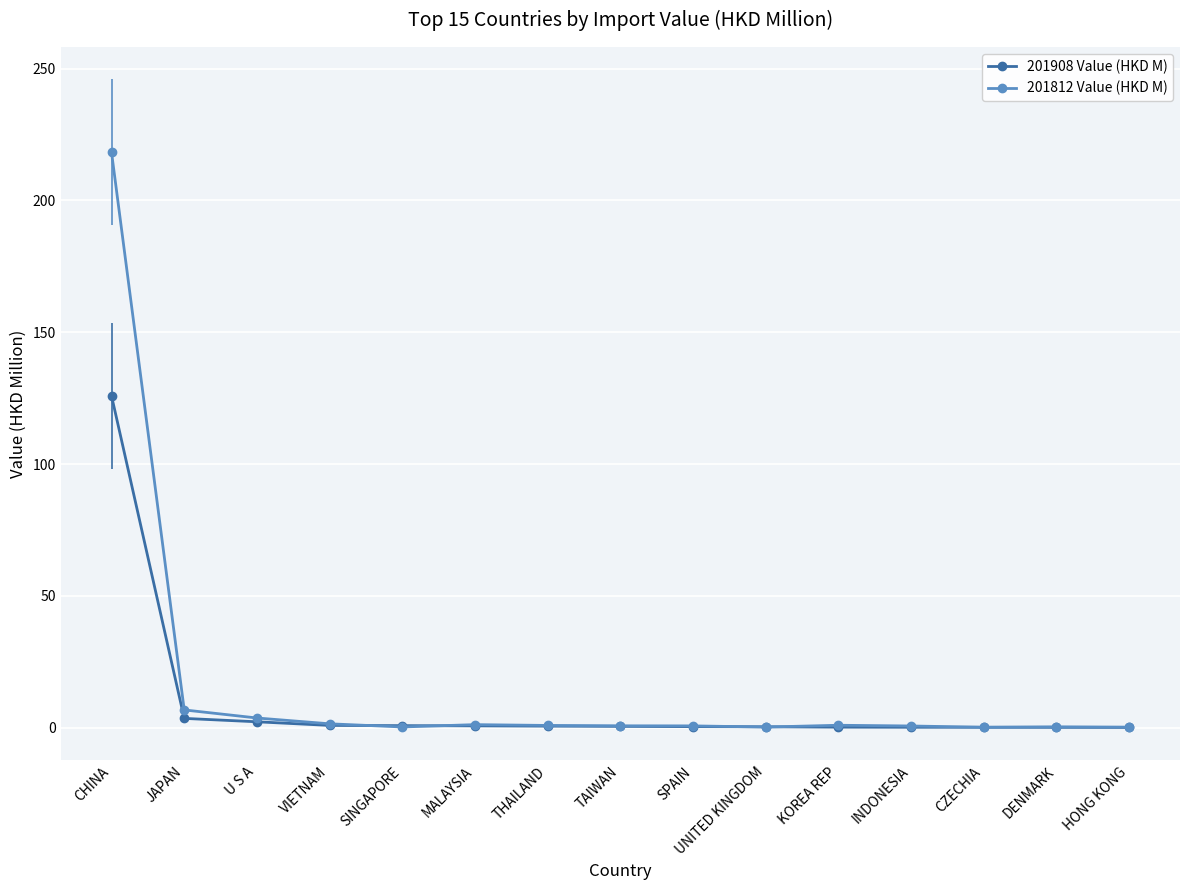

What are all the series names shown in the legend?

201908 Value (HKD M), 201812 Value (HKD M)